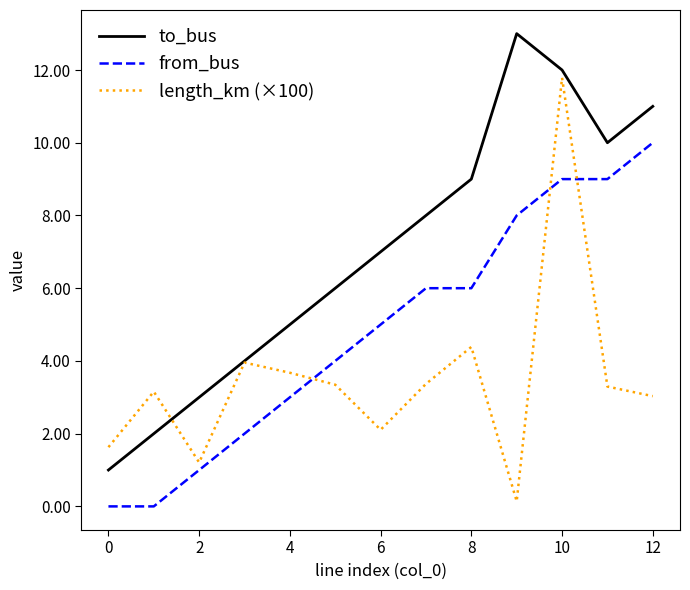

True or false: from_bus and to_bus cross at least once.

False